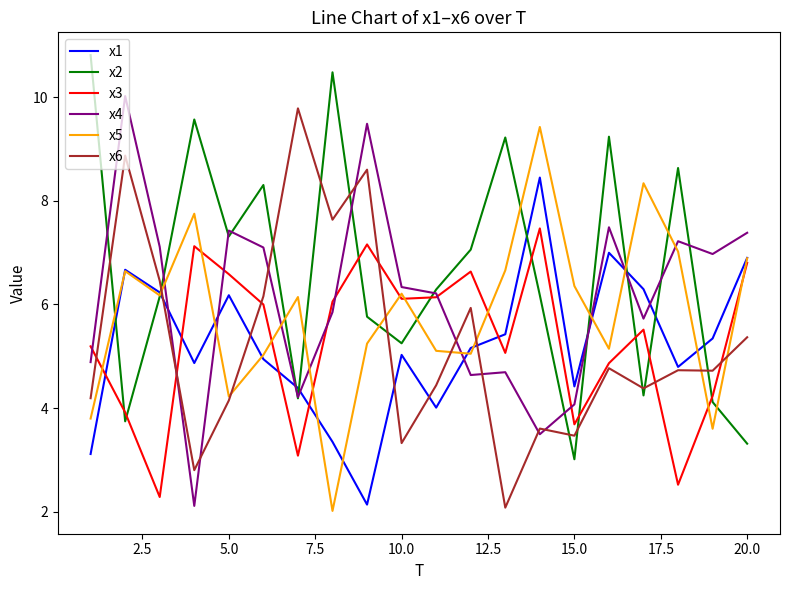

What are all the series names shown in the legend?

x1, x2, x3, x4, x5, x6